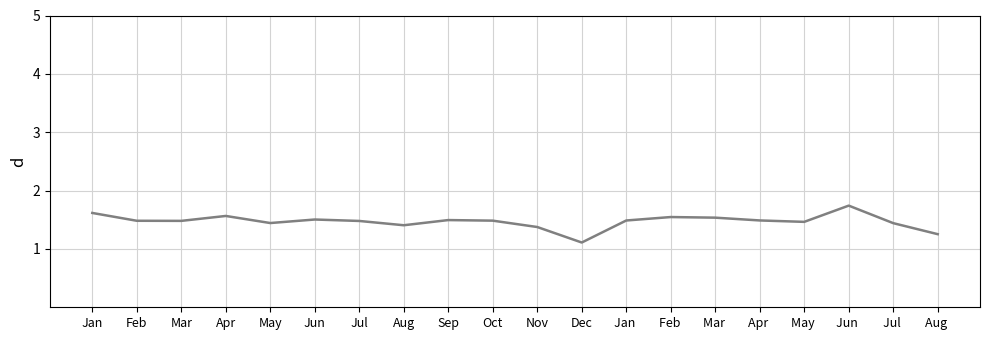

What value does the Economy..GDP.per.Capita. series have at Jul ?

1.4